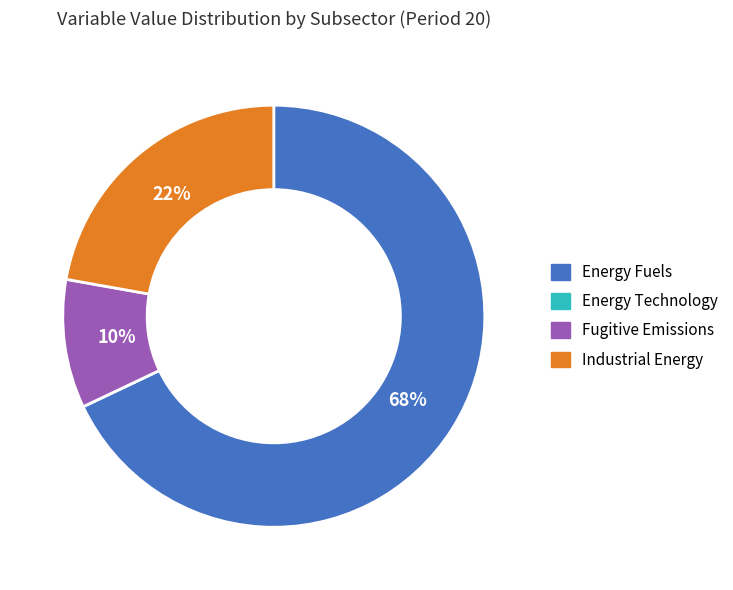

Does any single category account for the majority?

Yes